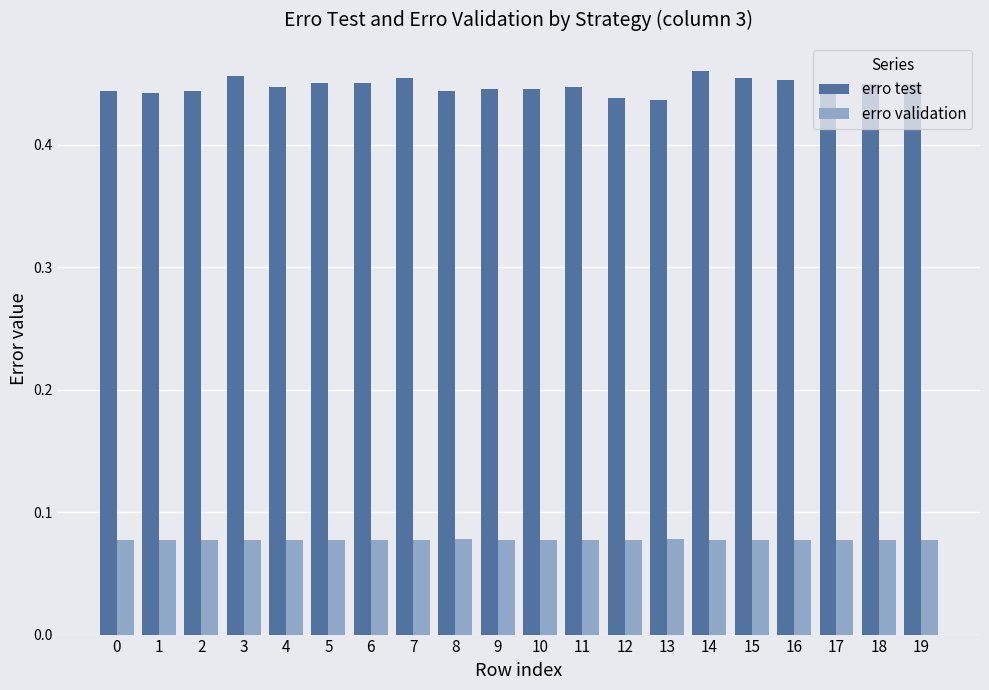

True or false: erro test has a value of 0.2 at 16.

False